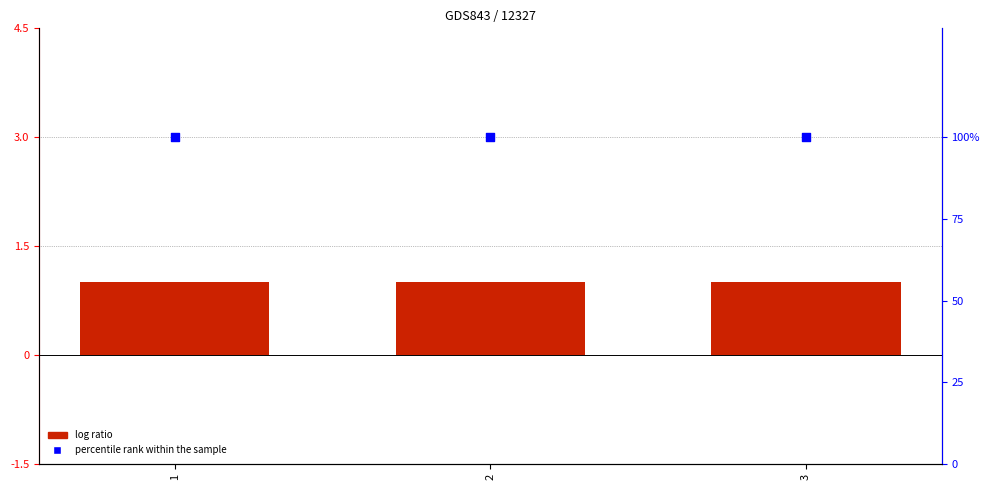

Which series has the largest total across all categories?

percentile rank within the sample